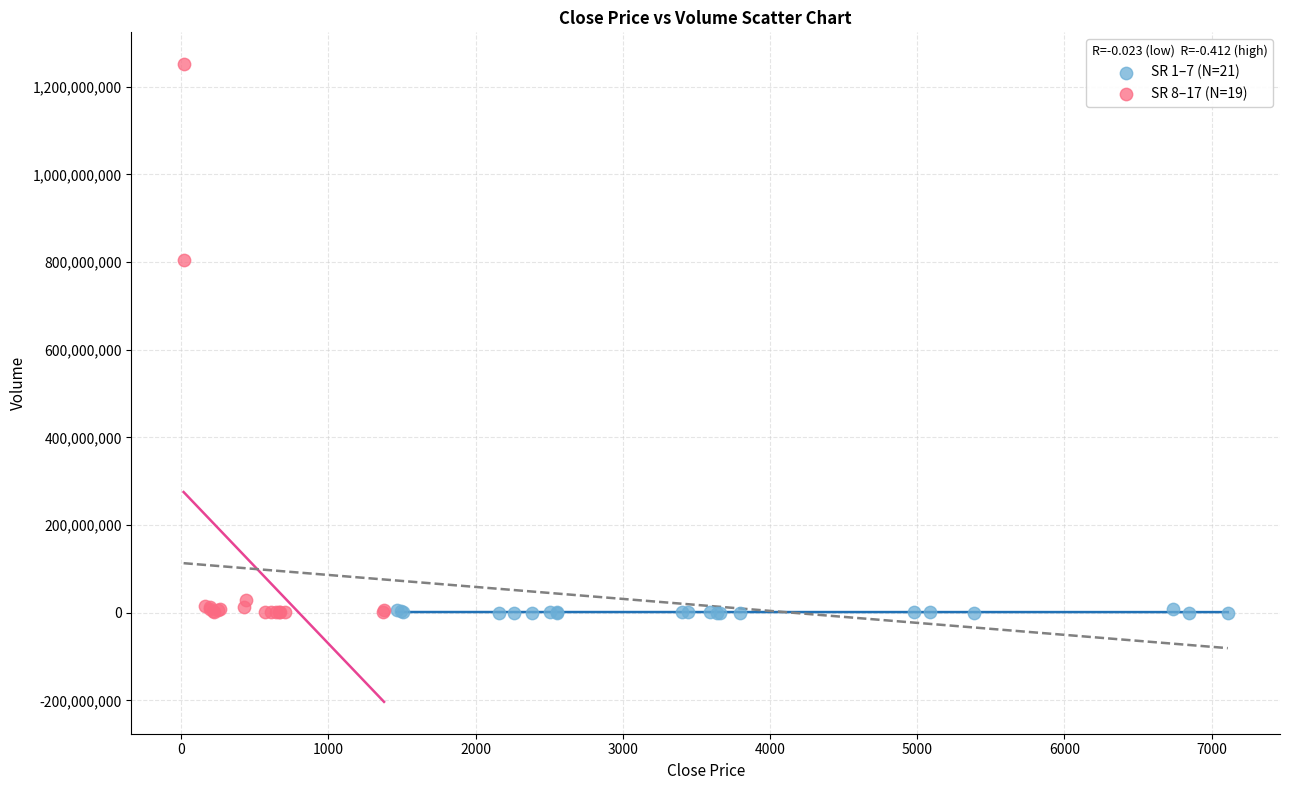

Which series has the largest Y range (max minus min)?

SR 8–17 (N=19)